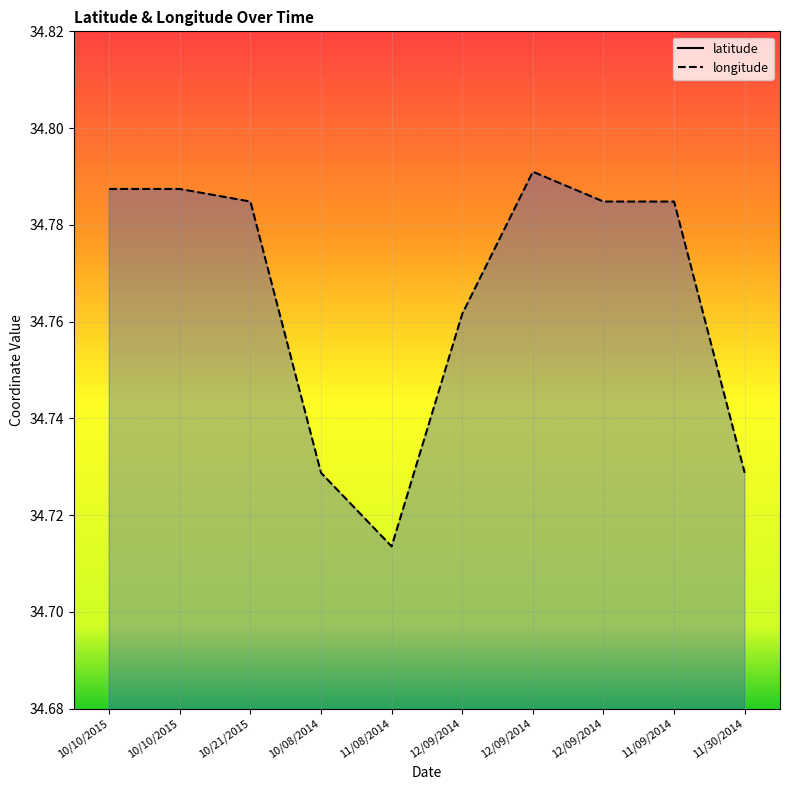

Reading left to right, transcribe all the data shown in this chart.

latitude: 10/10/2015=31.3	10/10/2015=31.3	10/21/2015=31.4	10/08/2014=31.3	11/08/2014=31.4	12/09/2014=31.3	12/09/2014=31.3	12/09/2014=31.4	11/09/2014=31.4	11/30/2014=31.3
longitude: 10/10/2015=34.8	10/10/2015=34.8	10/21/2015=34.8	10/08/2014=34.7	11/08/2014=34.7	12/09/2014=34.8	12/09/2014=34.8	12/09/2014=34.8	11/09/2014=34.8	11/30/2014=34.7